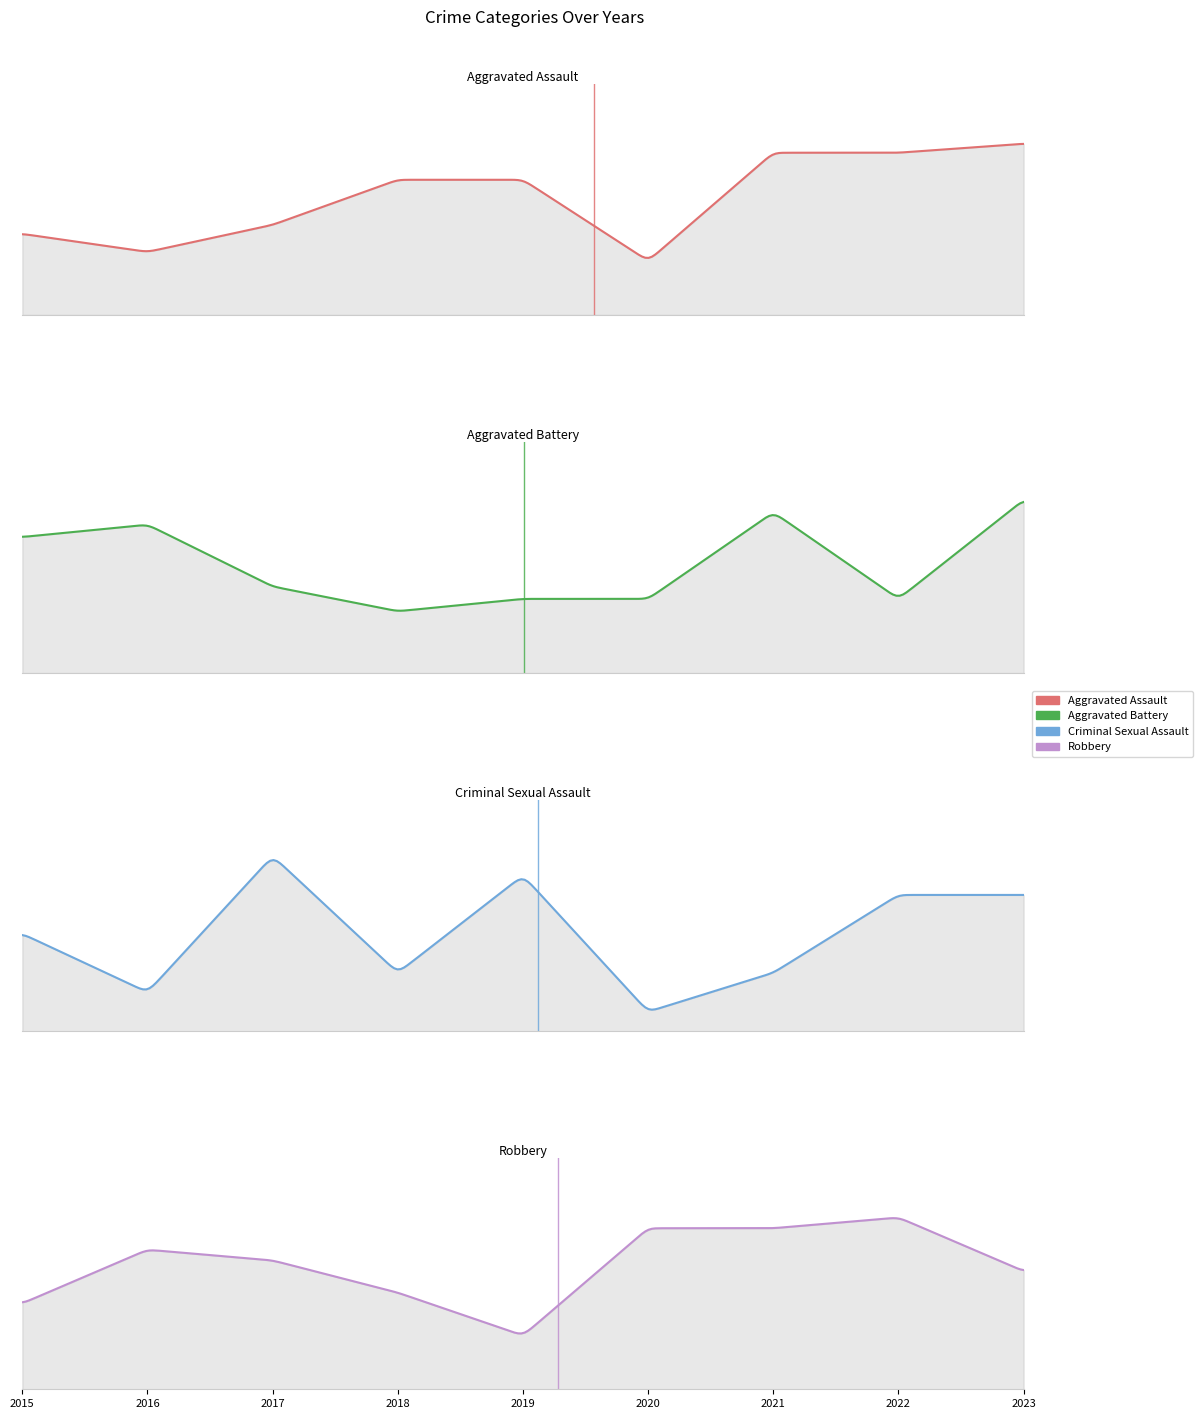

In Aggravated Battery, how many points are higher than both neighbors (excluding endpoints)?

2